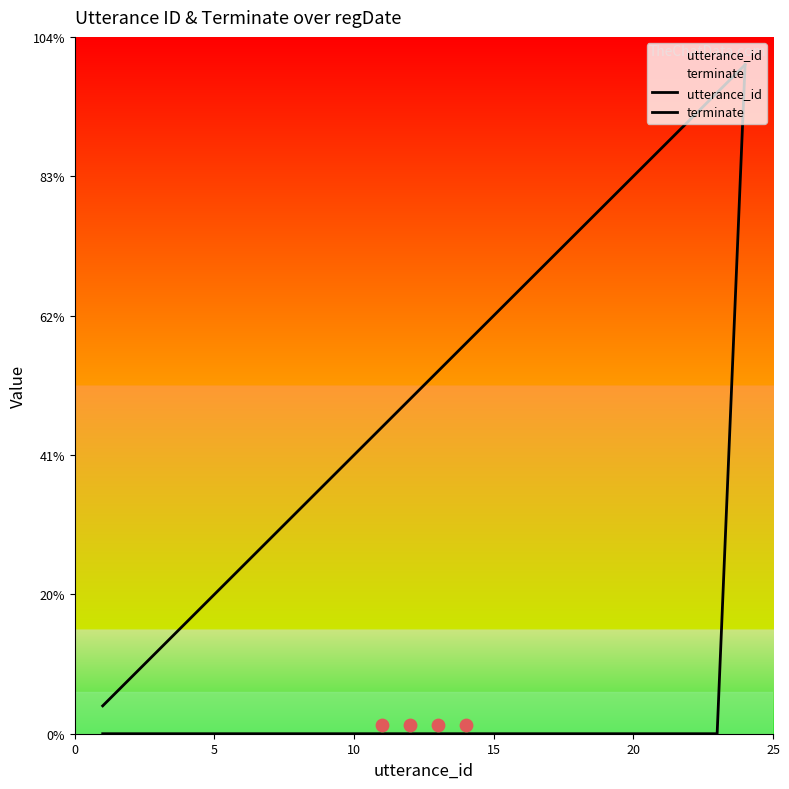

Which series reaches the minimum Y coordinate?

terminate